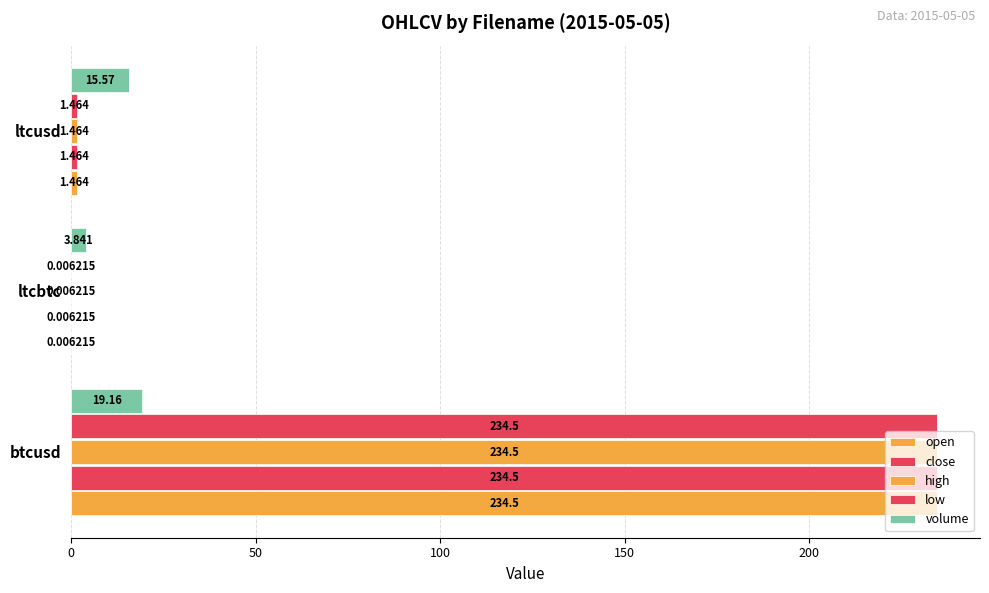

What is the sum of all close values?

236.0